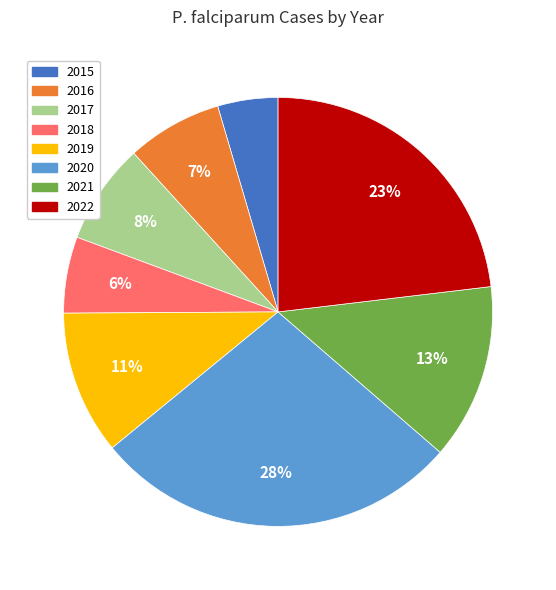

Which slice is the largest?

2020